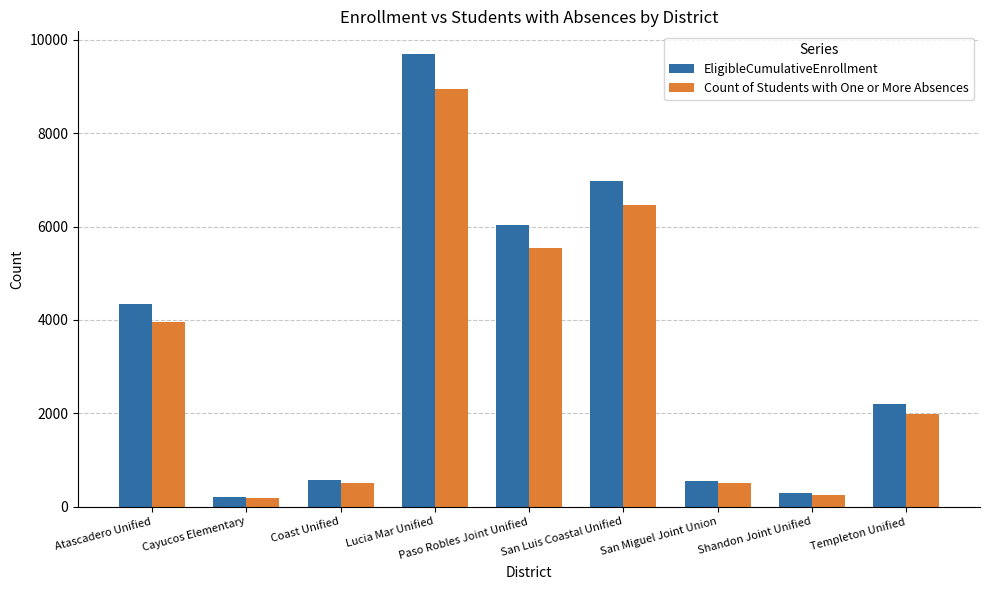

What is the difference between the highest and lowest values at San Miguel Joint Union?

49